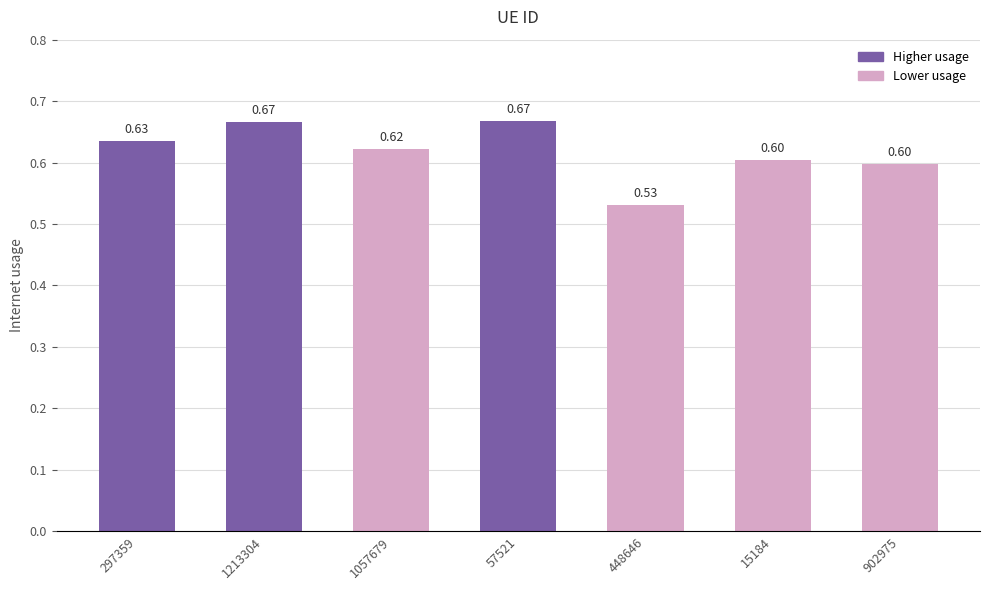

Between 1213304 and 1057679, which is larger?

1213304